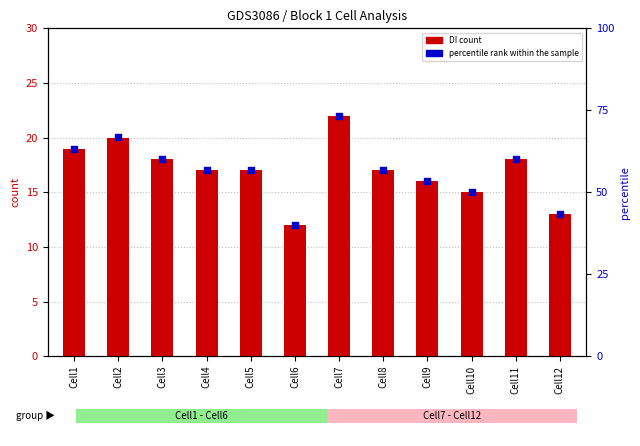

What are all the series names shown in the legend?

DI count, percentile rank within the sample